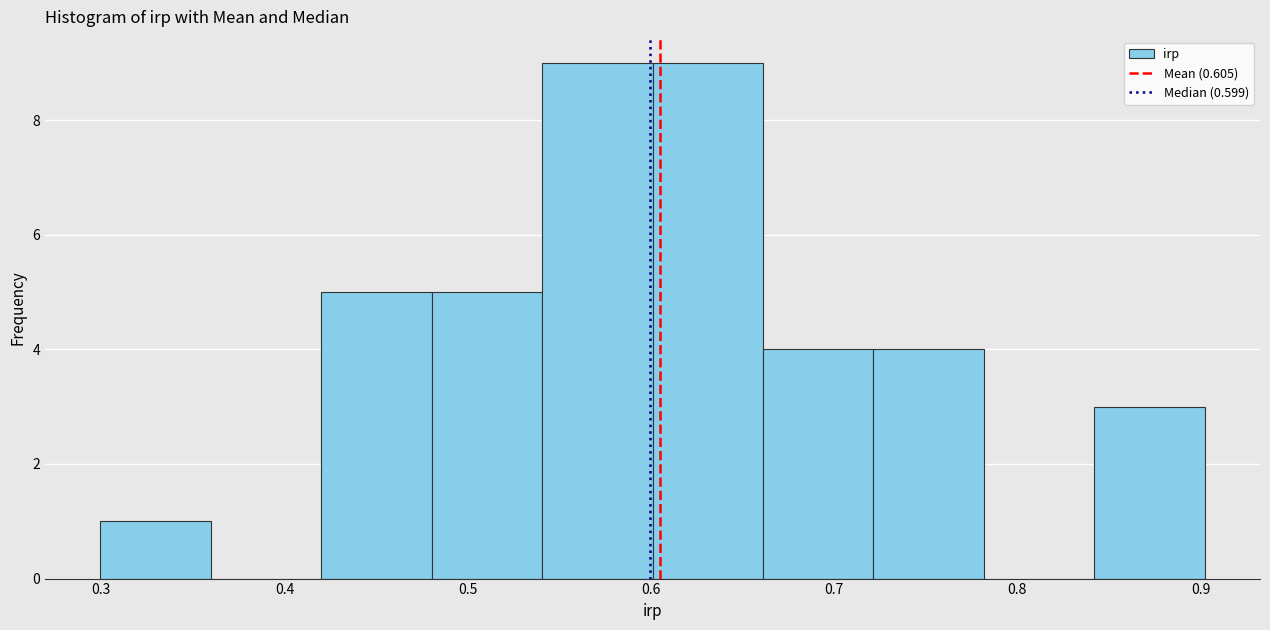

How tall is the bar that spans 0.60 to 0.66 on the x-axis? Neither the bar edges nor the heights are printed on the chart, so give them approximately, as read against the axes.

9